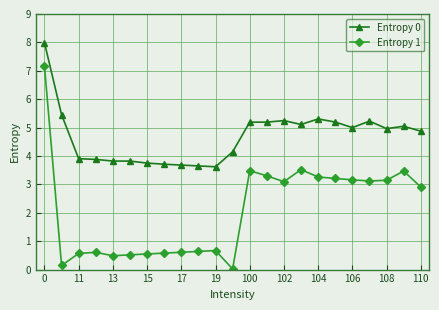

How many values in the Entropy 0 series are below 4?

9